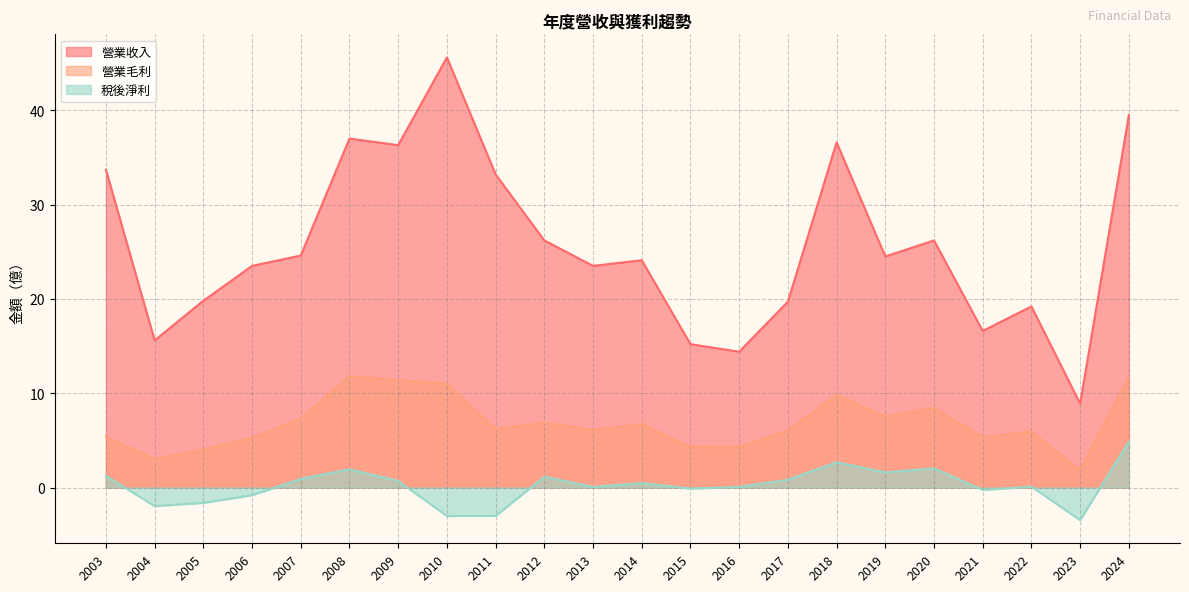

True or false: 稅後淨利 and 營業收入 intersect in this chart.

False